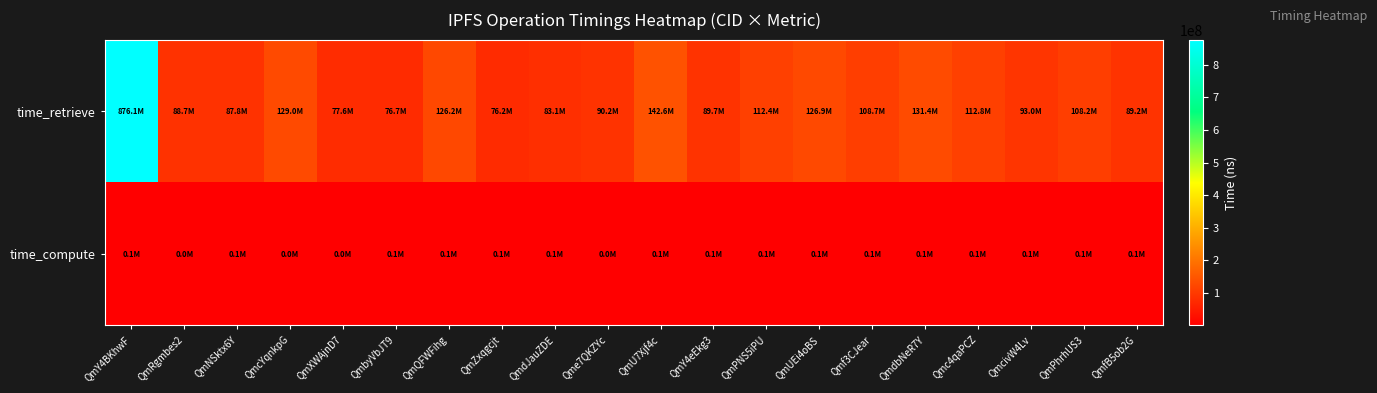

Reading left to right, extract all data points from this chart.

time_retrieve: QmY4BKhwF=876148655	QmRgmbes2=88709849	QmNSktx6Y=87769685	QmcYqnkpG=129003628	QmXWAjnD7=77593793	QmbyVbJT9=76715360	QmQFWFihg=126199235	QmZxqgcjt=76172396	QmdJauZDE=83116241	Qme7QKZYc=90233508	QmU7Xjf4c=142589913	QmY4eEkg3=89711599	QmPNS5iPU=112441009	QmUEi4oBS=126856454	Qmf3CJear=108676719	QmdbNeR7Y=131400943	Qmc4qaPCZ=112832902	QmcivW4Lv=93044556	QmPhrhUS3=108151687	QmfB5ob2G=89247675
time_compute: QmY4BKhwF=59803	QmRgmbes2=44294	QmNSktx6Y=52265	QmcYqnkpG=47170	QmXWAjnD7=48681	QmbyVbJT9=57031	QmQFWFihg=60704	QmZxqgcjt=62904	QmdJauZDE=71634	Qme7QKZYc=45788	QmU7Xjf4c=55018	QmY4eEkg3=64474	QmPNS5iPU=51738	QmUEi4oBS=53714	Qmf3CJear=54649	QmdbNeR7Y=53327	Qmc4qaPCZ=62759	QmcivW4Lv=71944	QmPhrhUS3=50709	QmfB5ob2G=76920